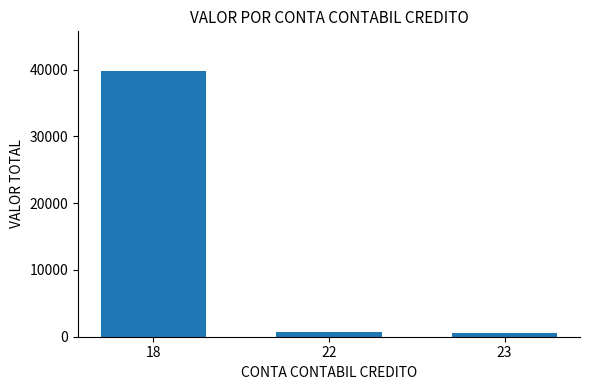

What is the approximate value at 22?

636.7